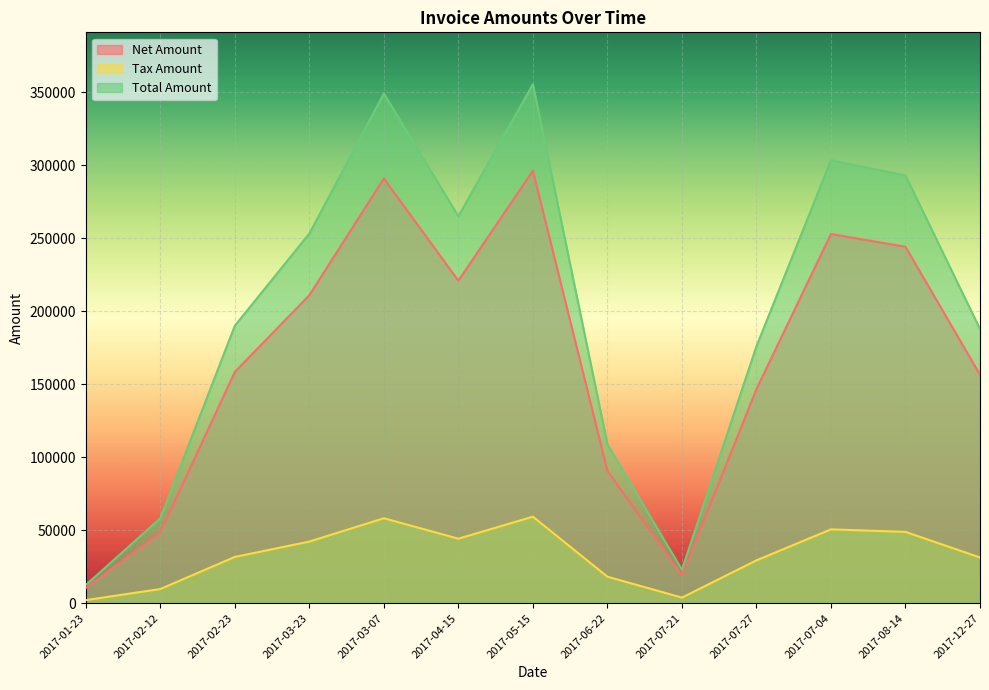

At which category does Net Amount reach its first local valley?

2017-04-15